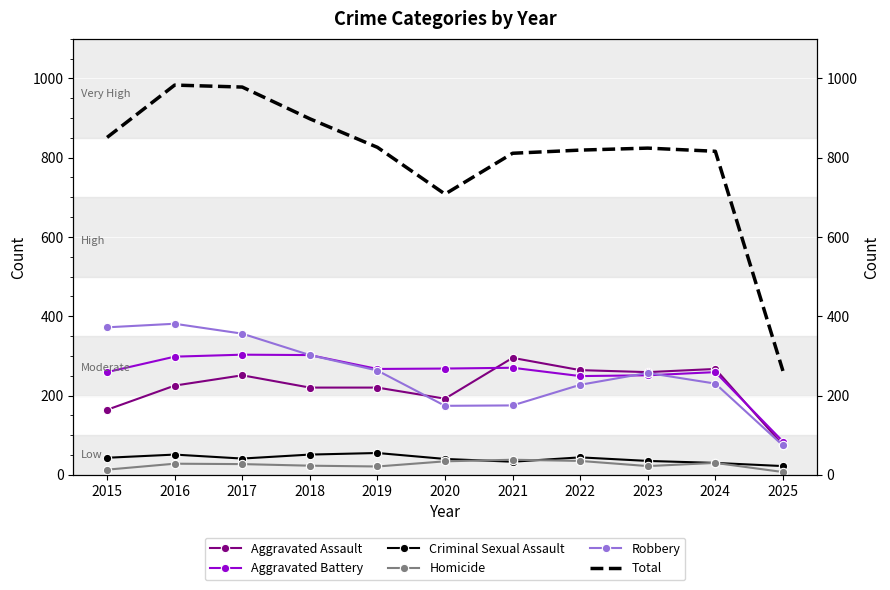

Where do Aggravated Battery and Aggravated Assault first cross each other?

2020 and 2021